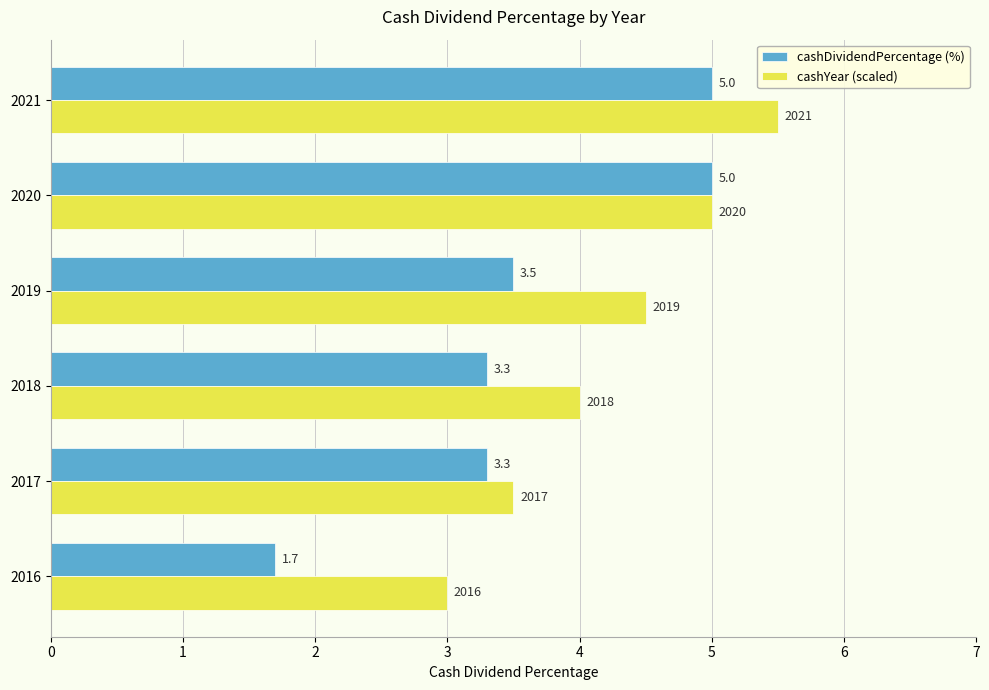

Is the value of cashDividendPercentage (%) at 2021 greater than the value of cashYear (scaled) at 2016?

Yes